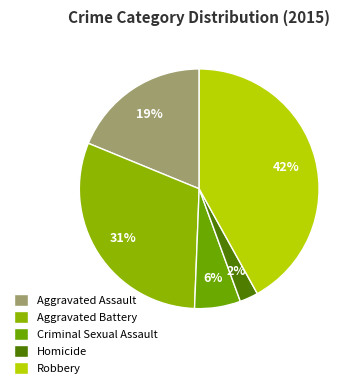

To the nearest percent, what portion does Robbery represent?

42%